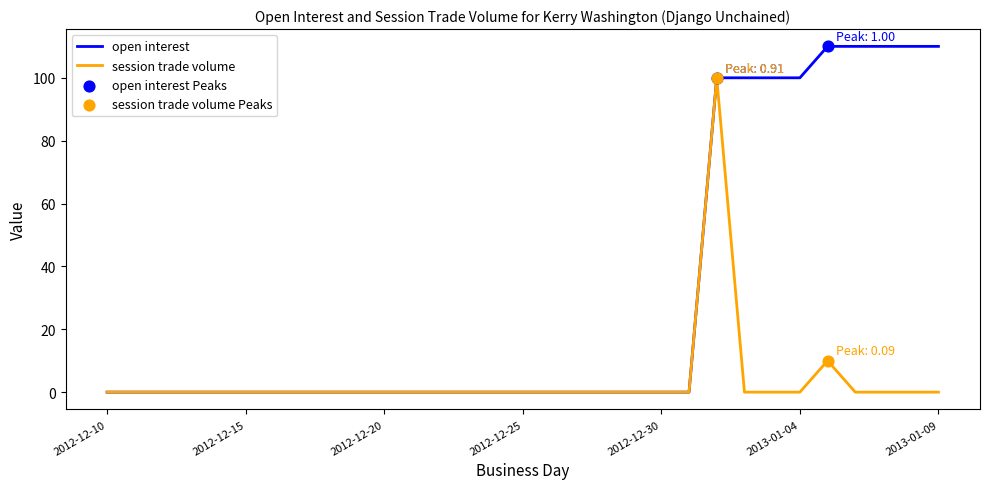

Which series has the widest spread of values?

open interest